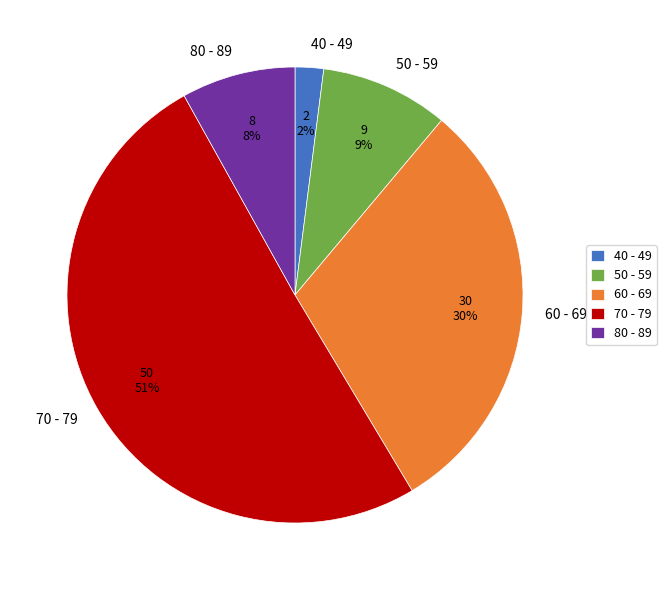

To the nearest percent, what is the difference between the 80 - 89 and 60 - 69 slice percentages?

22%